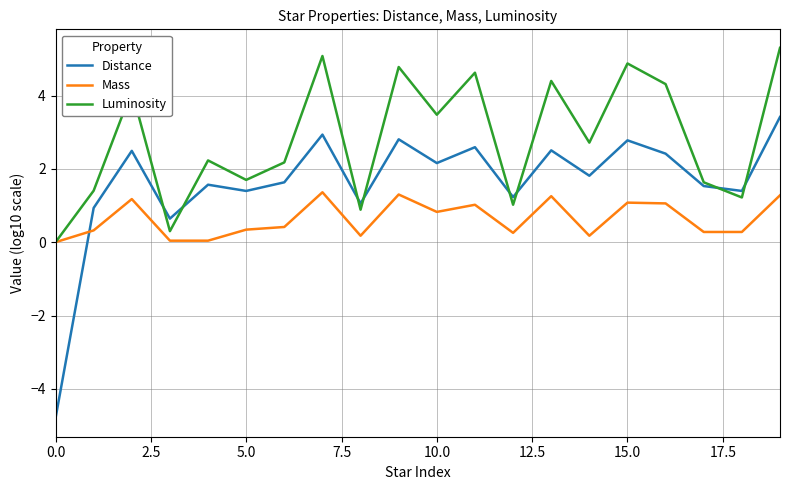

How many lines are shown in the chart?

3